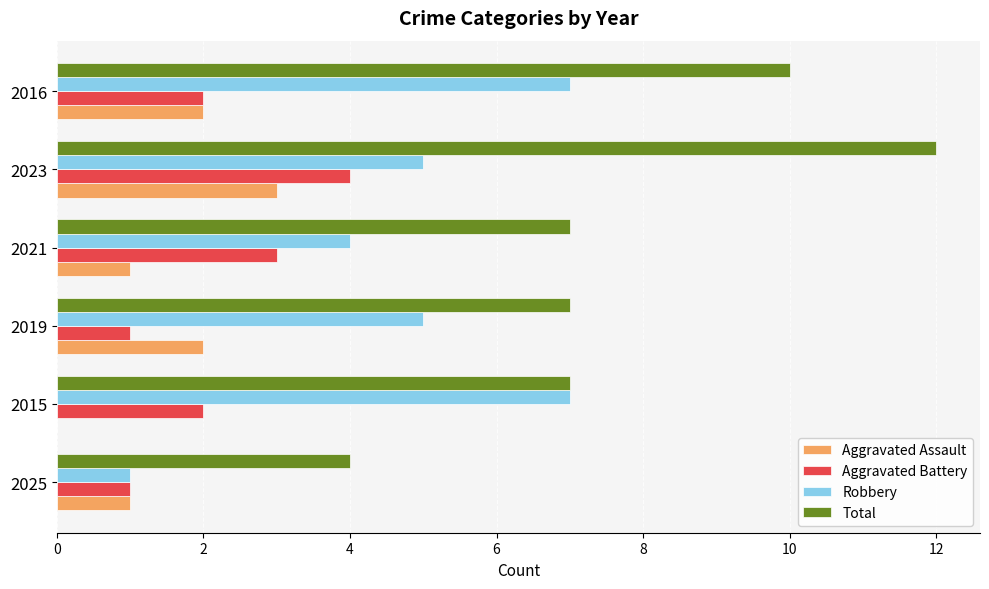

What is the average value of the Aggravated Battery series?

2